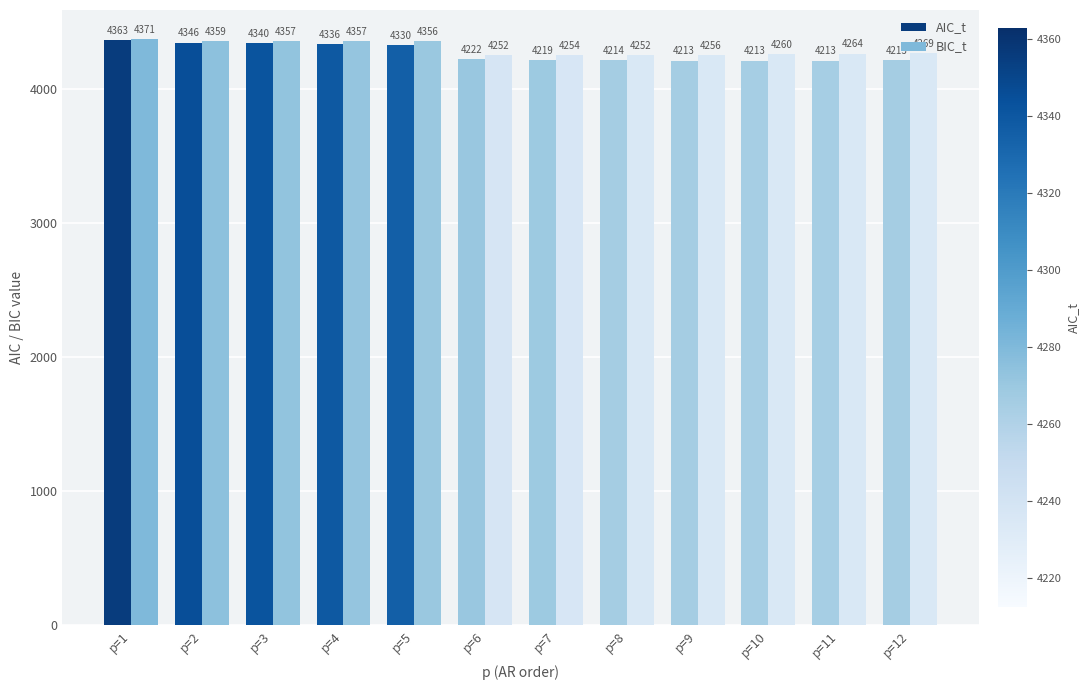

Read the AIC_t value at p=11.

4212.8